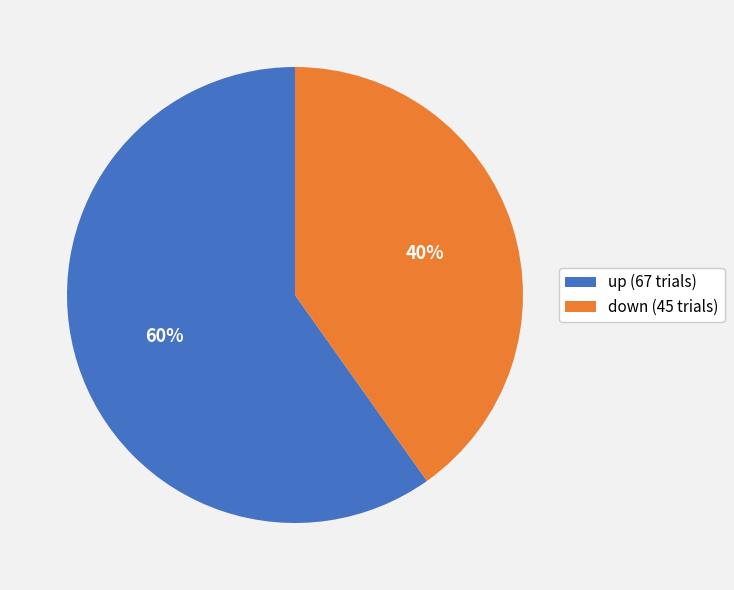

Is it true that up is 60% of the pie?

True